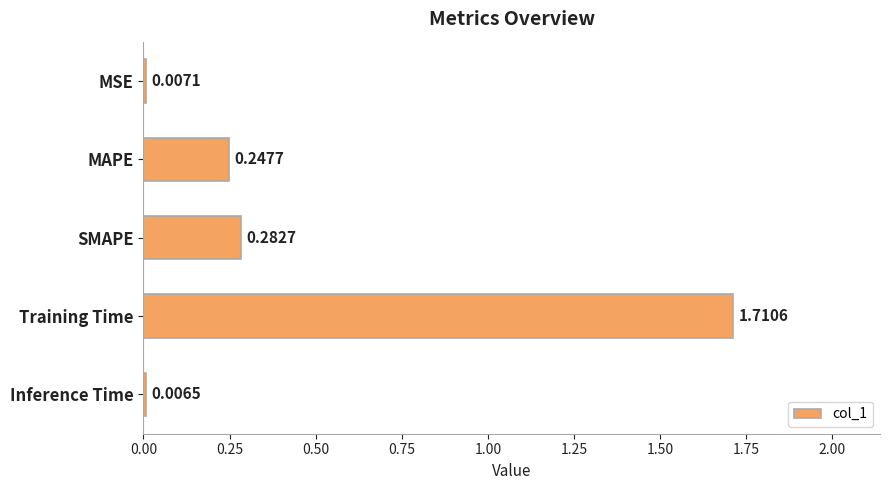

What is the label of the 5th bar from the top?

Inference Time